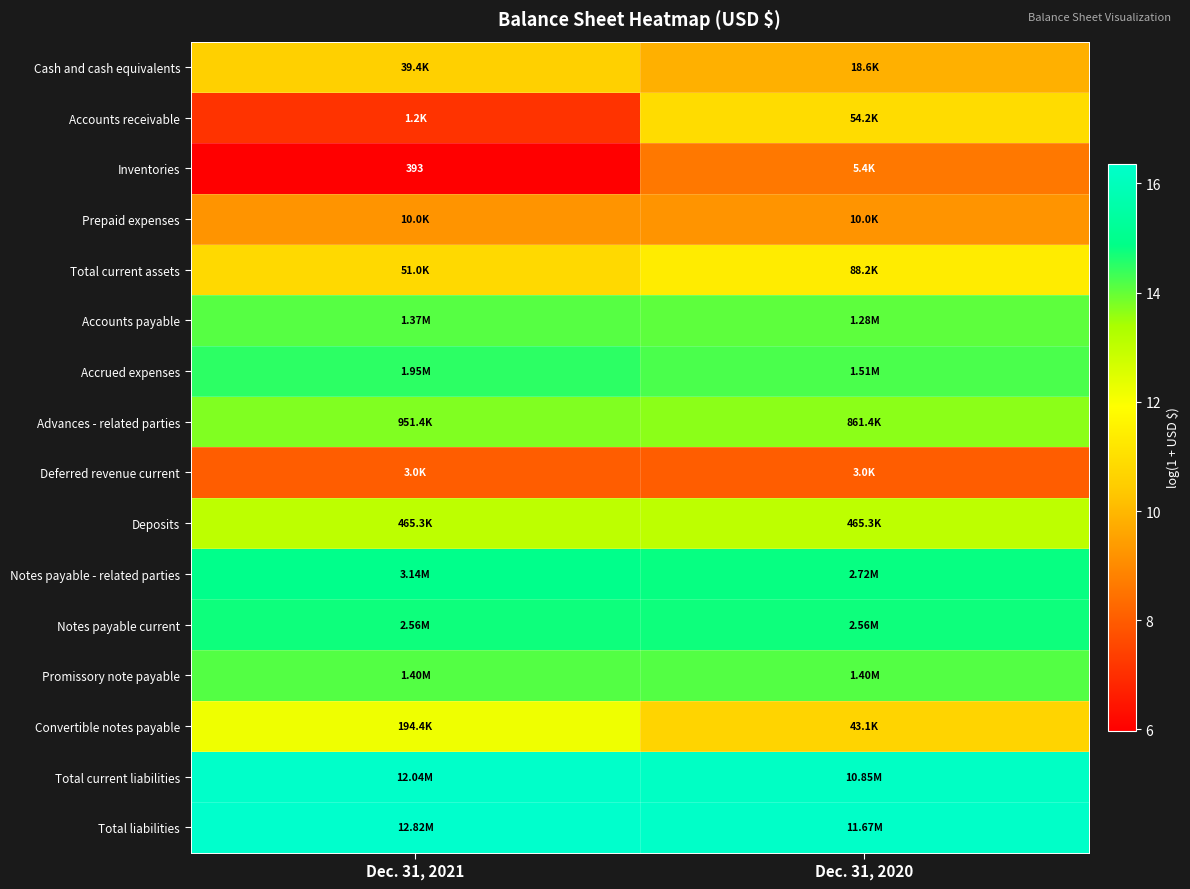

What is the sum of all Promissory note payable values?

28.3